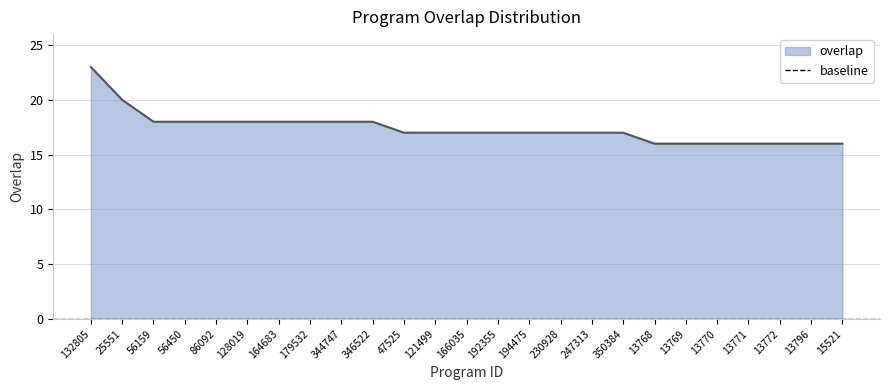

True or false: the data has more than 1 interior local peaks.

False